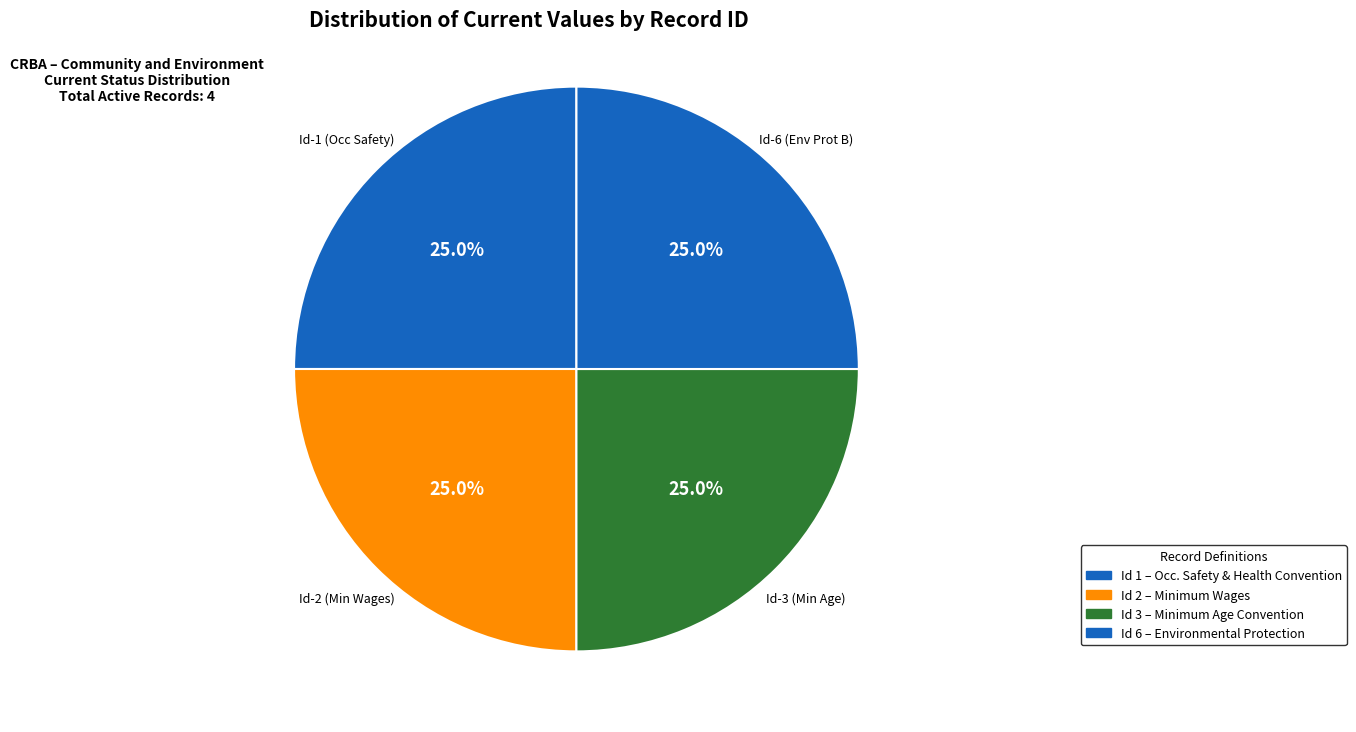

How many segments does this pie chart have?

4